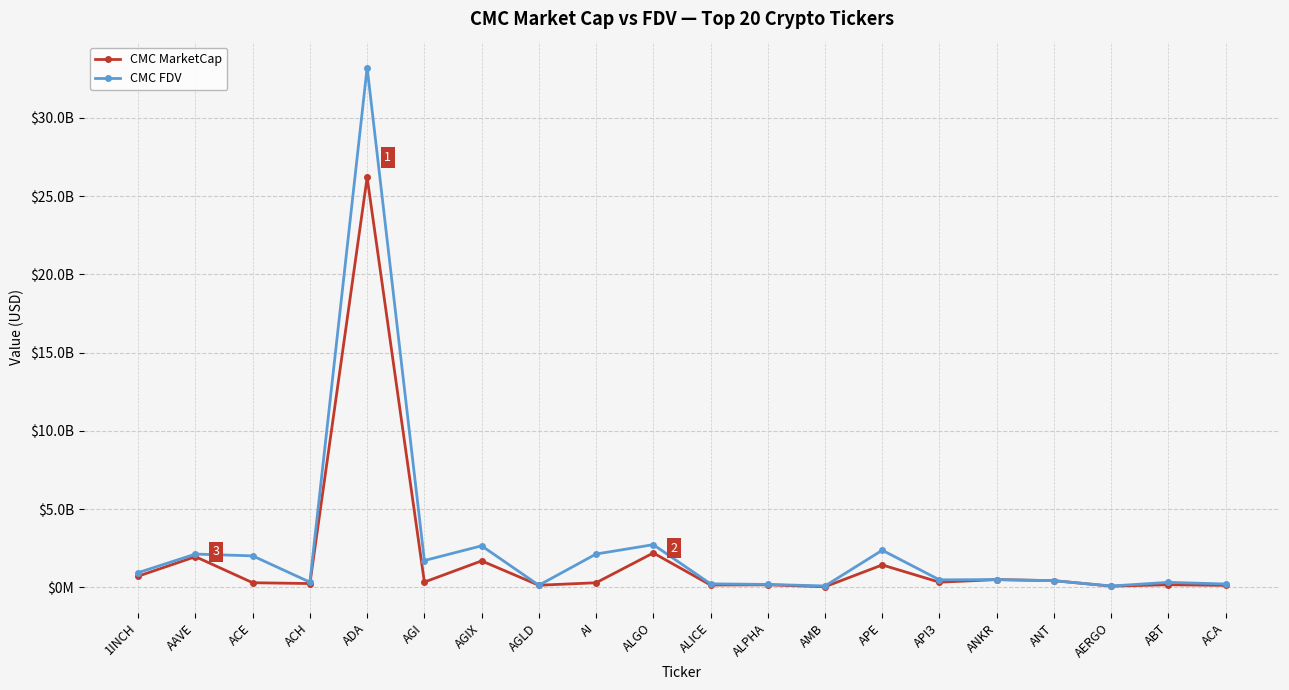

Reading left to right, list all the values displayed in this chart.

CMC MarketCap: 723161642	1967622703	301808943	250893152	26203162995	344729358	1698440939	141638221	301033969	2204513865	156817266	170018942	45050652	1439218655	335979491	502472637	433757948	83833948	172926399	132752383
CMC FDV: 948293274	2133069461	2019430314	338533524	33216423999	1721056299	2660564138	141638221	2135939475	2735164023	230907922	195424071	94681045	2379283468	487219713	502472637	433757948	94195447	326361291	220679287